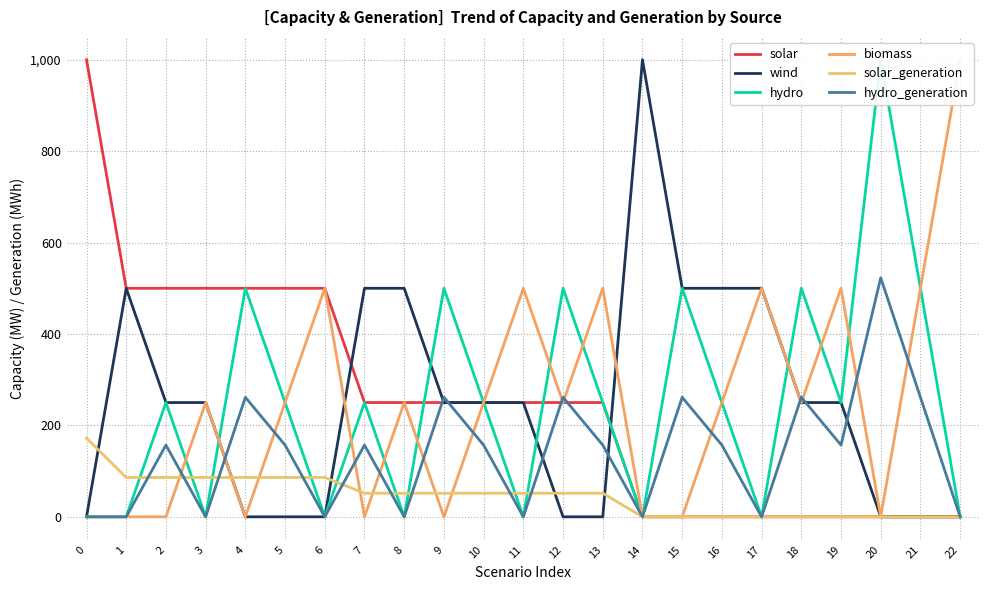

Is the value of wind at 18 greater than the value of solar at 6?

No